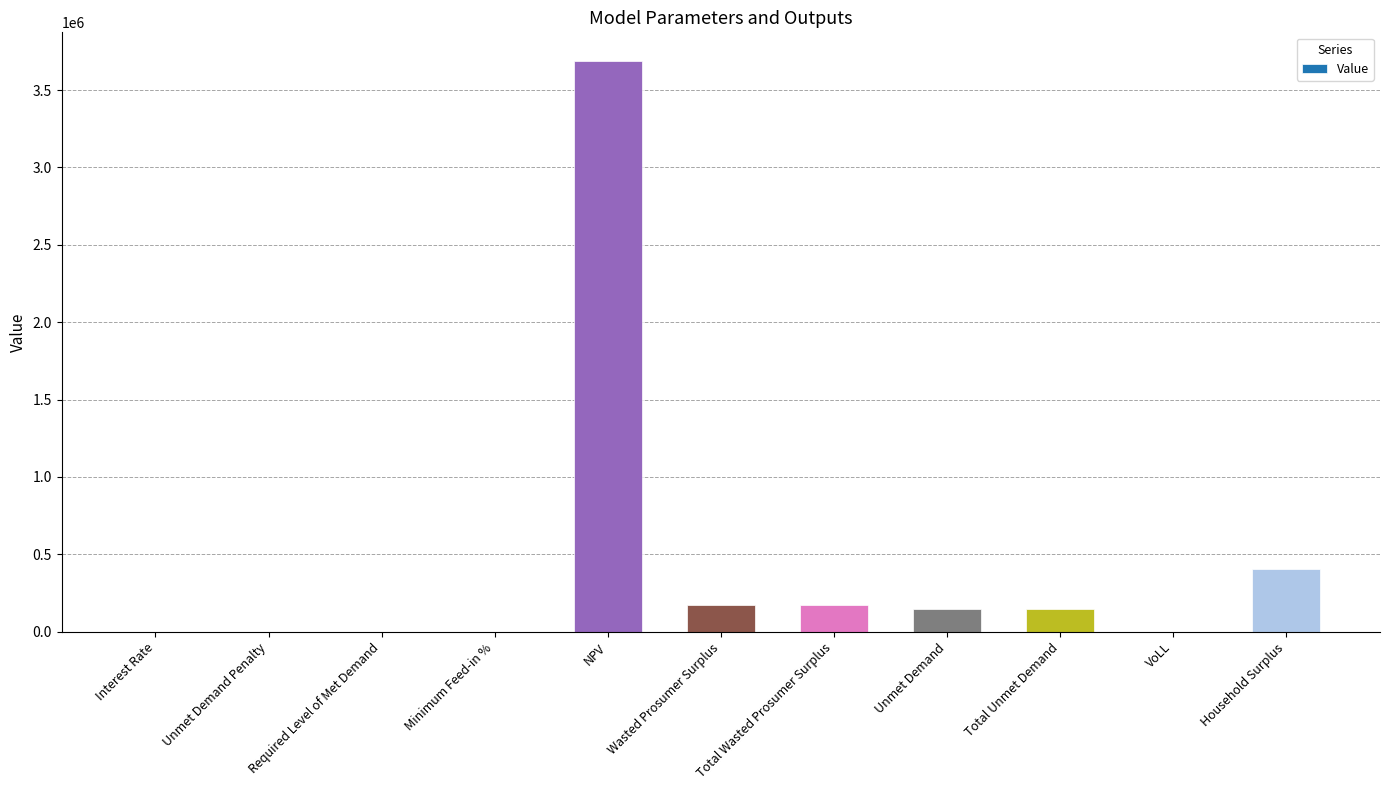

Does the chart contain stacked bars?

No